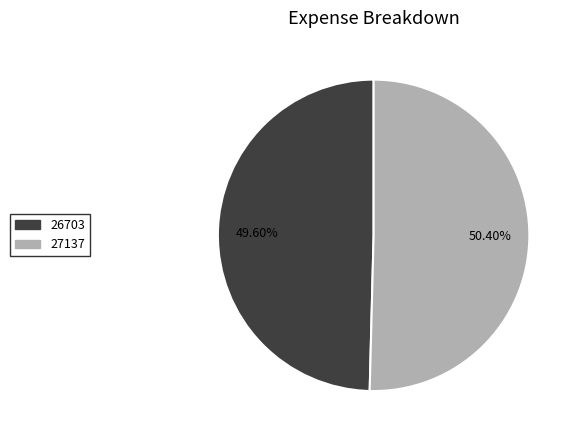

Which slice represents more than half of the pie?

27137